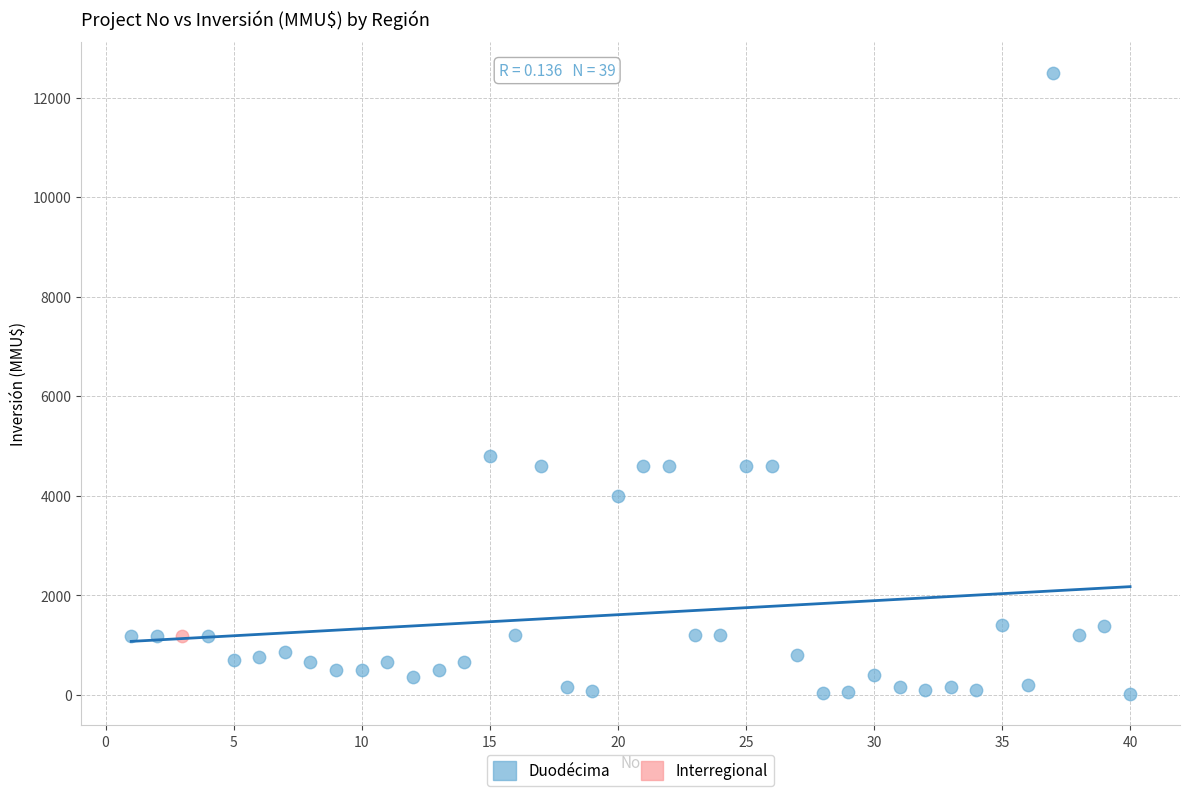

What are all the series names shown in the legend?

Duodécima, Interregional